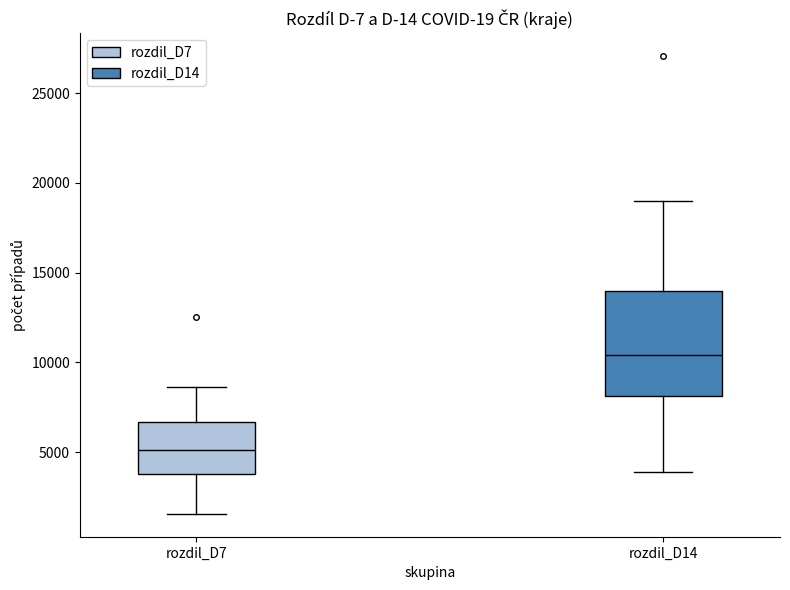

Comparing the boxes themselves (not the whiskers), which one is the tallest?

rozdil_D14